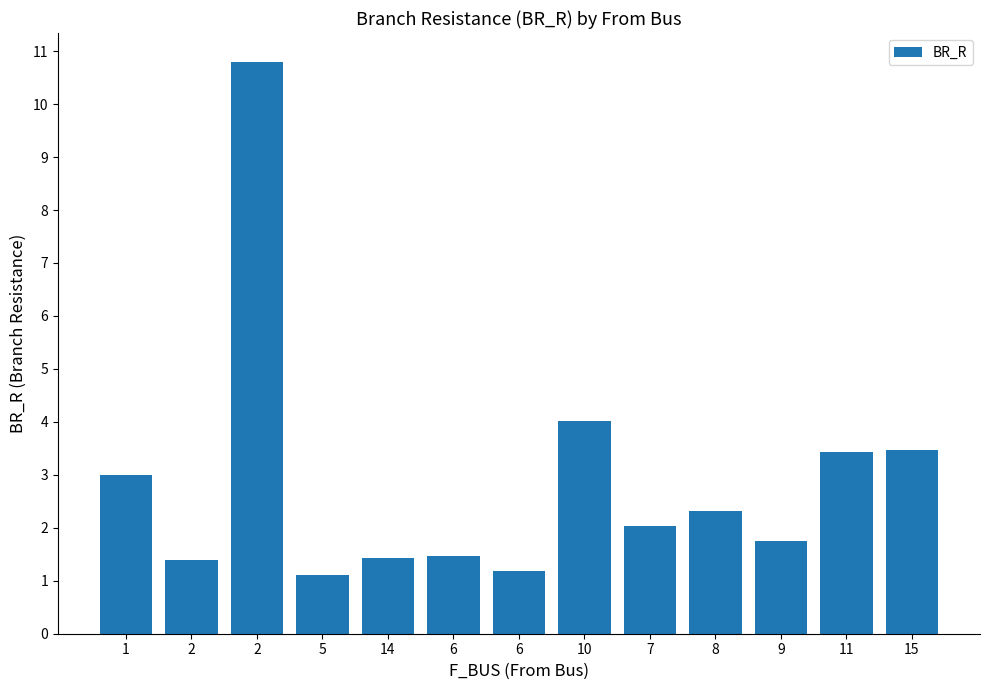

List the labels in order of value, largest first.

2, 10, 15, 11, 1, 8, 7, 9, 6, 14, 2, 6, 5